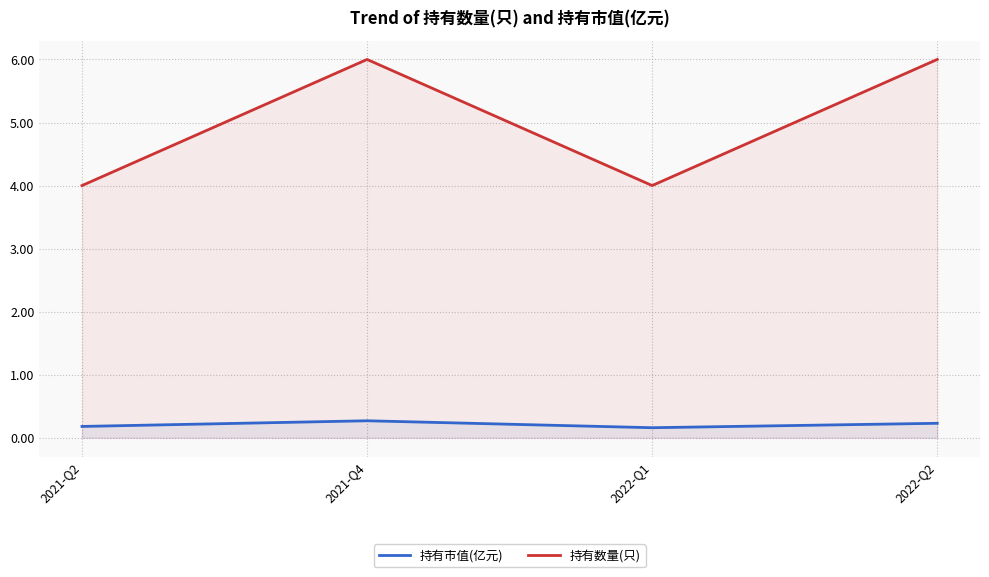

True or false: 持有数量(只) and 持有市值(亿元) cross at least once.

False